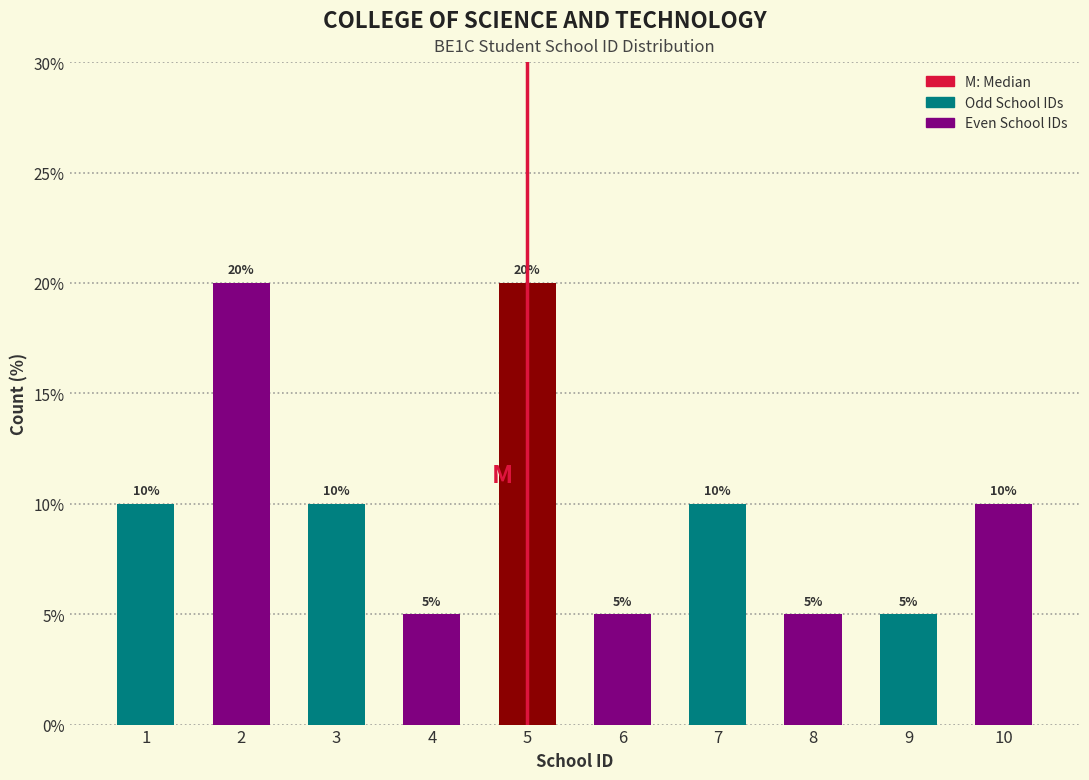

Reading left to right, extract all data points from this chart.

10	20	10	5	20	5	10	5	5	10